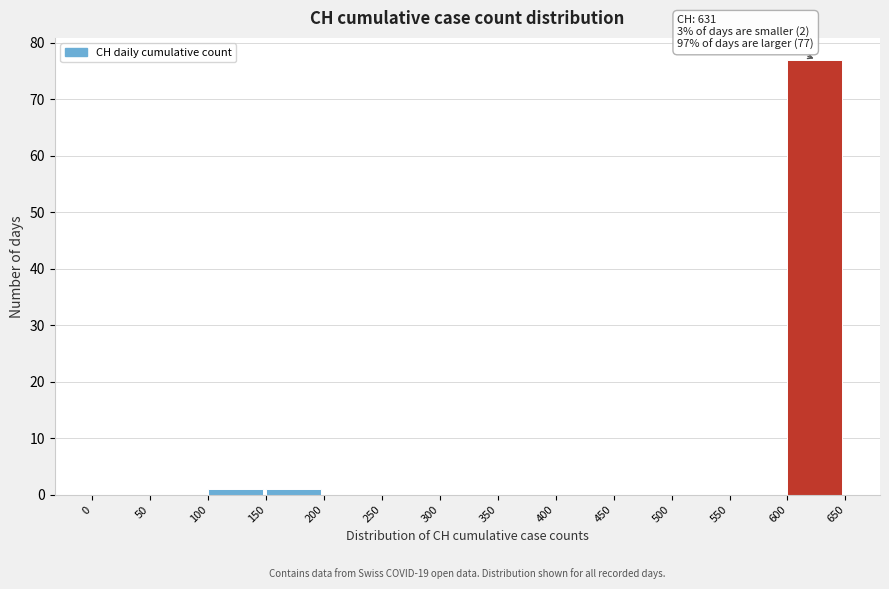

Which range on the x-axis has the tallest bar?

600 to 650